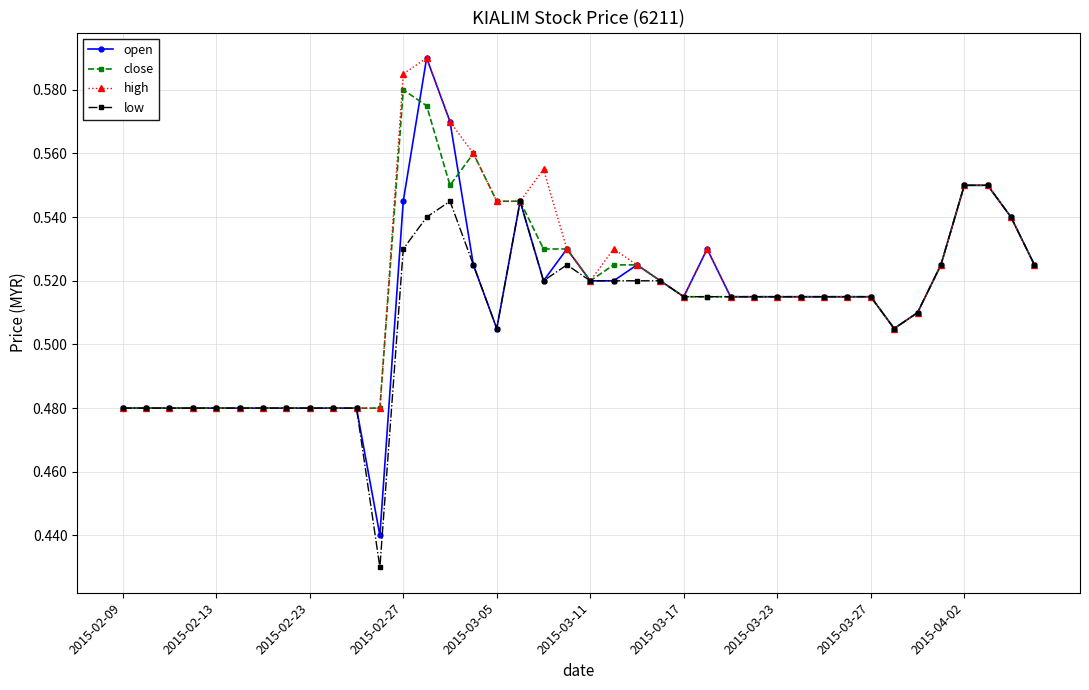

How many close values are between 0 and 1?

40